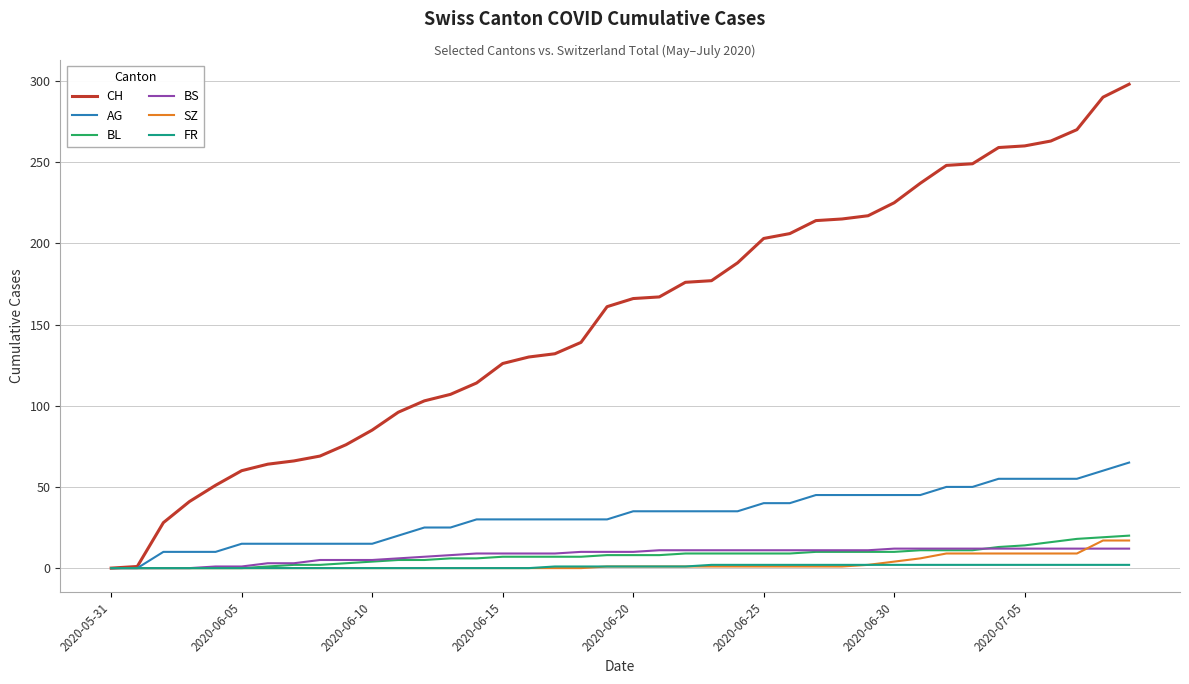

Which series has the largest total across all categories?

CH